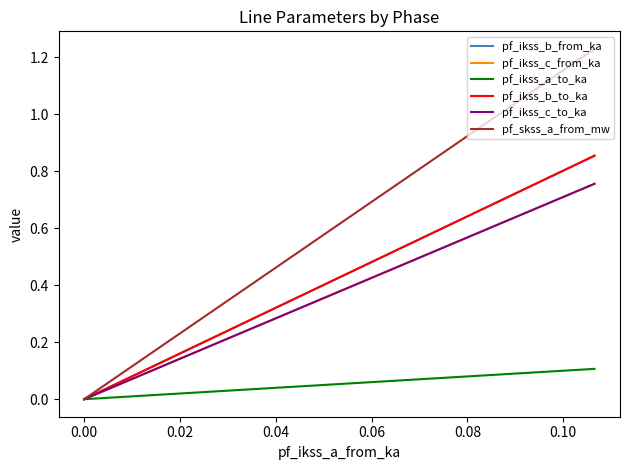

What is the value of the pf_ikss_c_from_ka point at the 3rd from the left?

0.4